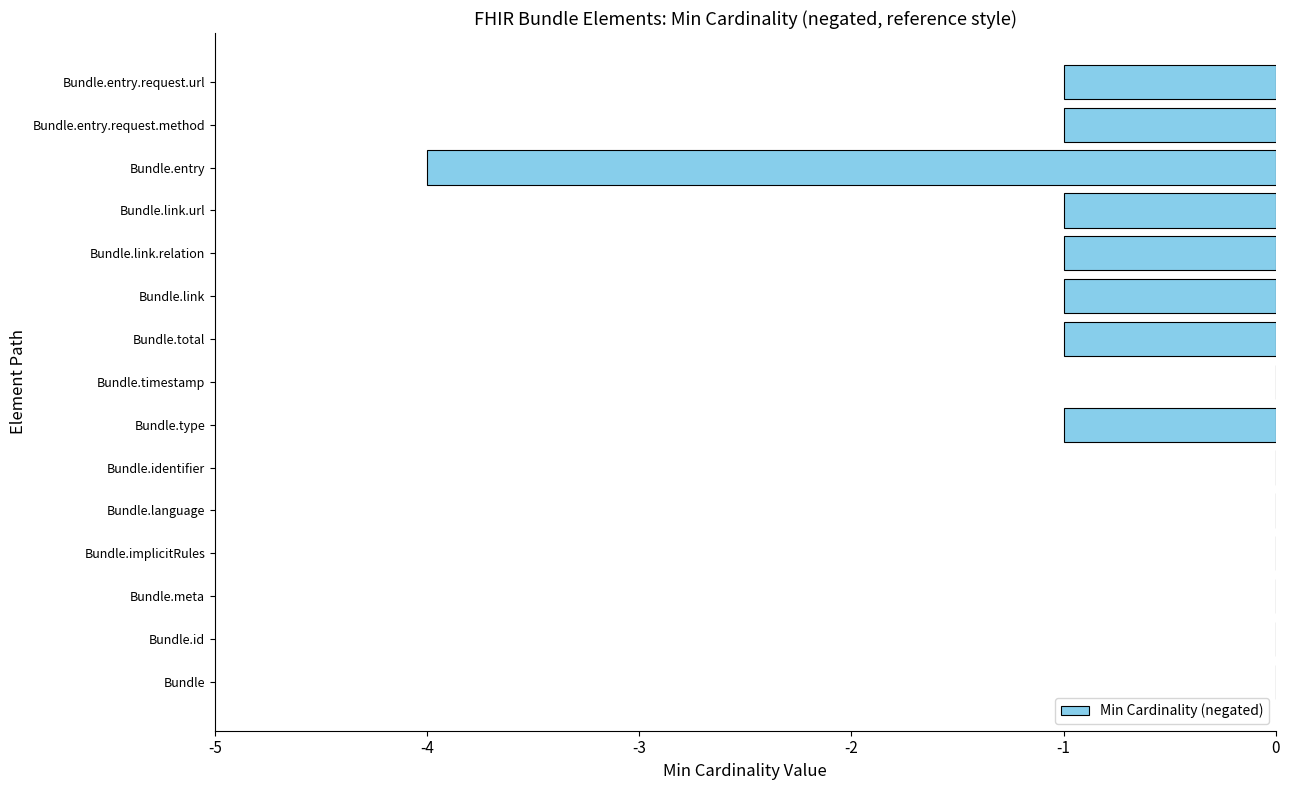

How many distinct data groups are displayed?

1